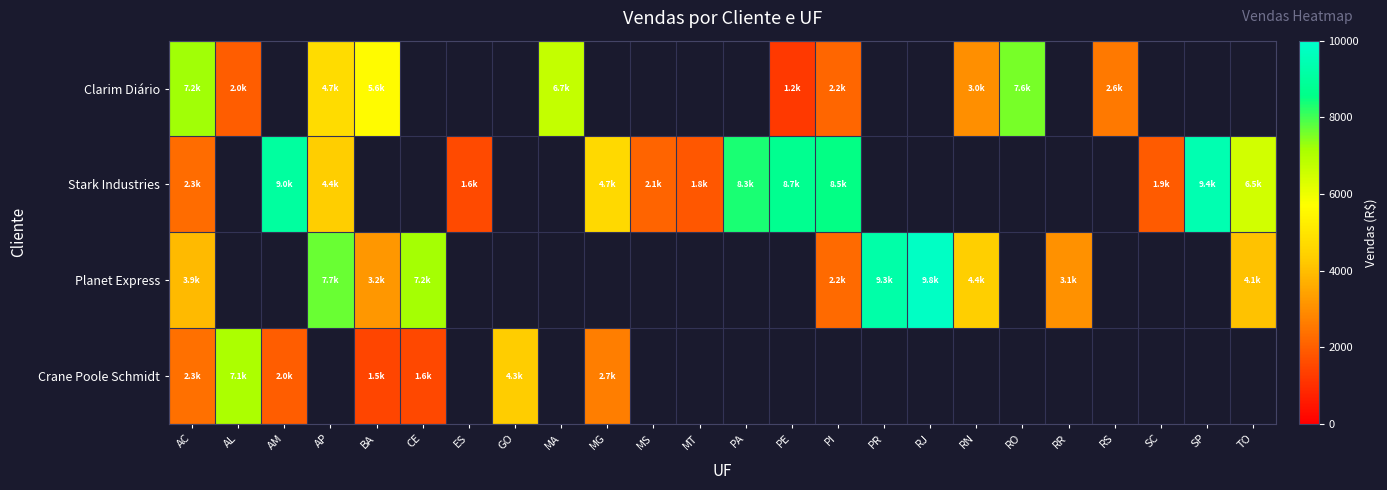

What is the approximate value of Planet Express at TO?

4072.7